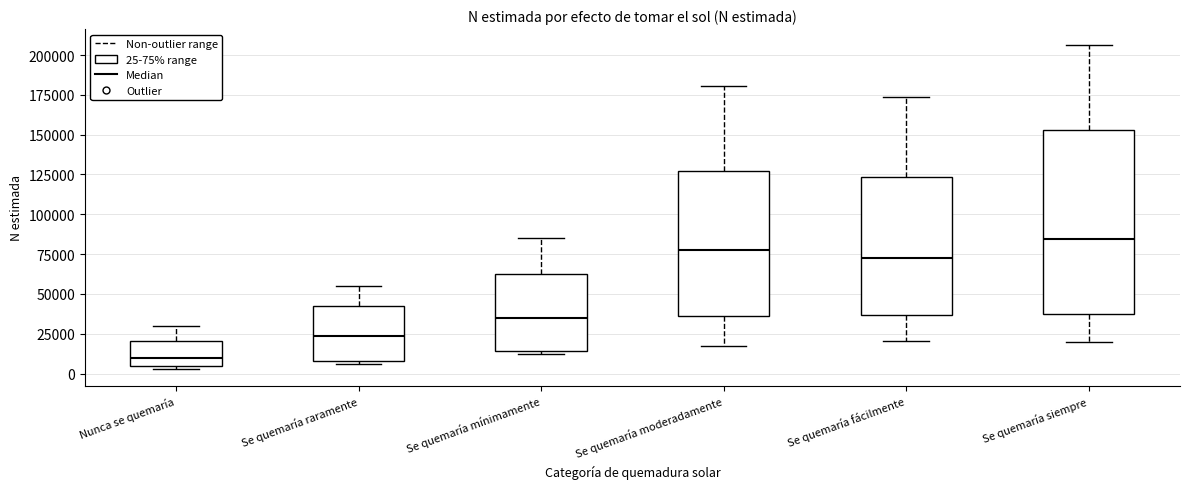

Reading left to right, read every box against the y-axis: the position of its median line, the range the box covers, and the ends of its whiskers. The values are not printed on the chart, so give them approximately, as read against the axis.

Nunca se quemaría: median 10000, box 5000 to 20000, whiskers 5000 (just below the box's lower edge) to 30000
Se quemaría raramente: median 25000, box 10000 to 45000, whiskers 5000 to 55000
Se quemaría mínimamente: median 35000, box 15000 to 60000, whiskers 10000 to 85000
Se quemaría moderadamente: median 75000, box 35000 to 125000, whiskers 15000 to 180000
Se quemaría fácilmente: median 70000, box 35000 to 125000, whiskers 20000 to 175000
Se quemaría siempre: median 85000, box 35000 to 155000, whiskers 20000 to 205000